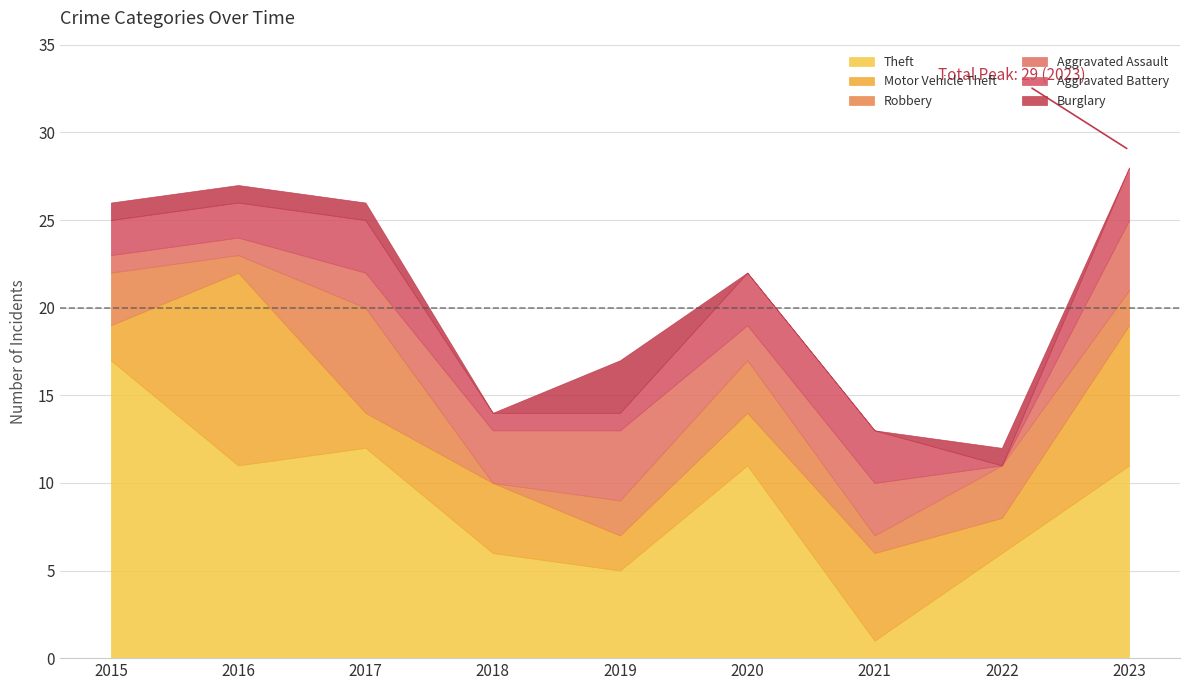

At which label does Theft reach its minimum?

2021